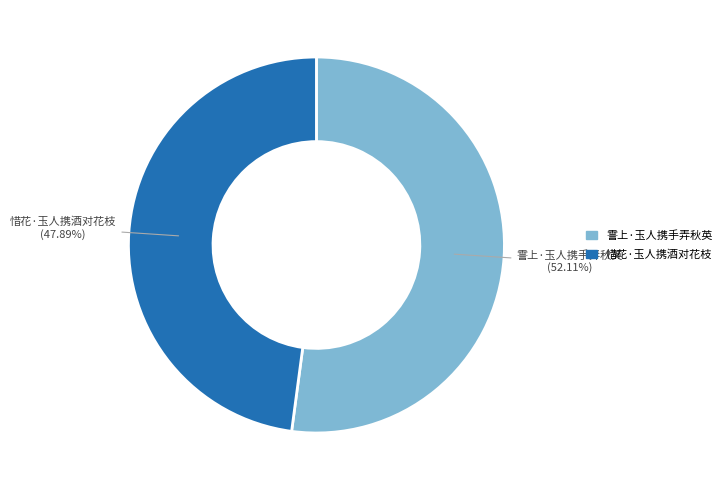

To the nearest percent, what is the difference between the largest and smallest slice percentages?

4%